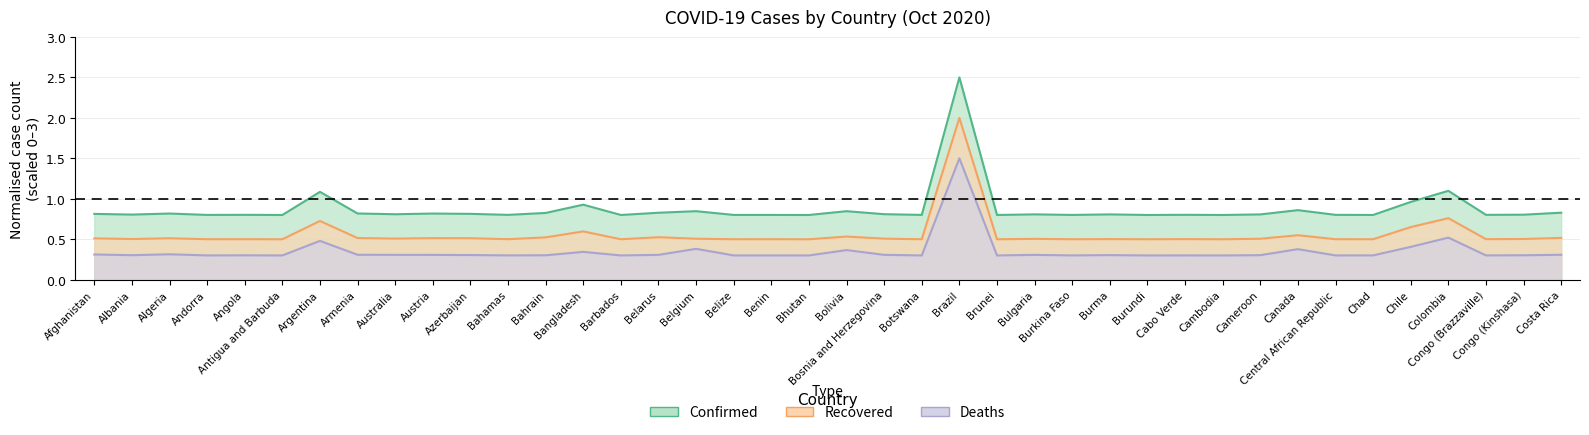

What is the difference between the maximum and minimum values in the Confirmed series?

1.7